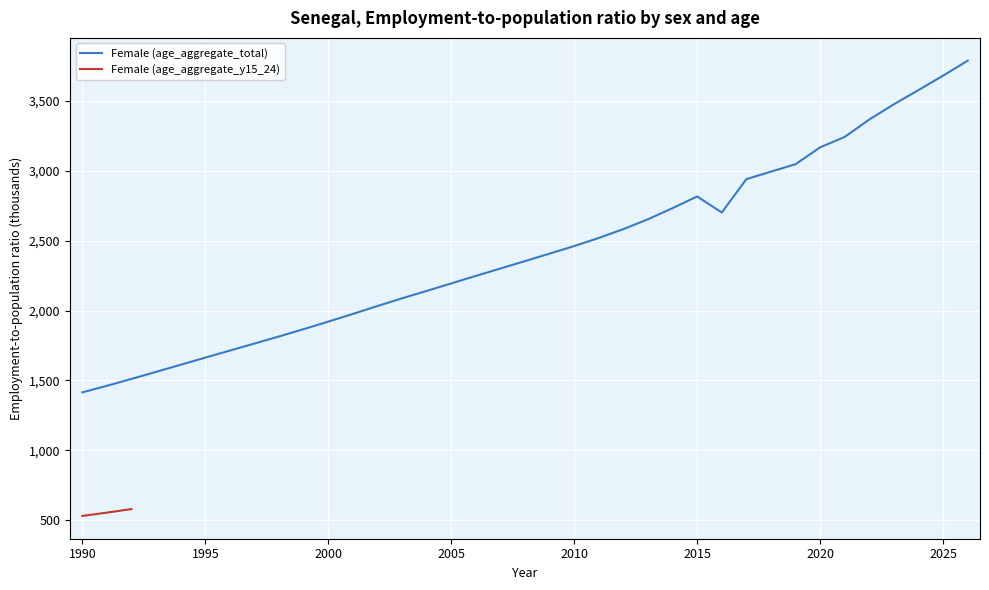

List the labels in order of value, largest first.

2026, 2025, 2024, 2023, 2022, 2021, 2020, 2019, 2018, 2017, 2015, 2014, 2016, 2013, 2012, 2011, 2010, 2009, 2008, 2007, 2006, 2005, 2004, 2003, 2002, 2001, 2000, 1999, 1998, 1997, 1996, 1995, 1994, 1993, 1992, 1991, 1990